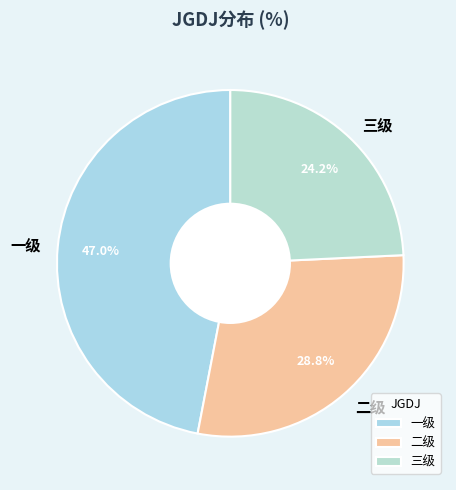

Do 三级 and 一级 together represent more than half of the pie?

Yes